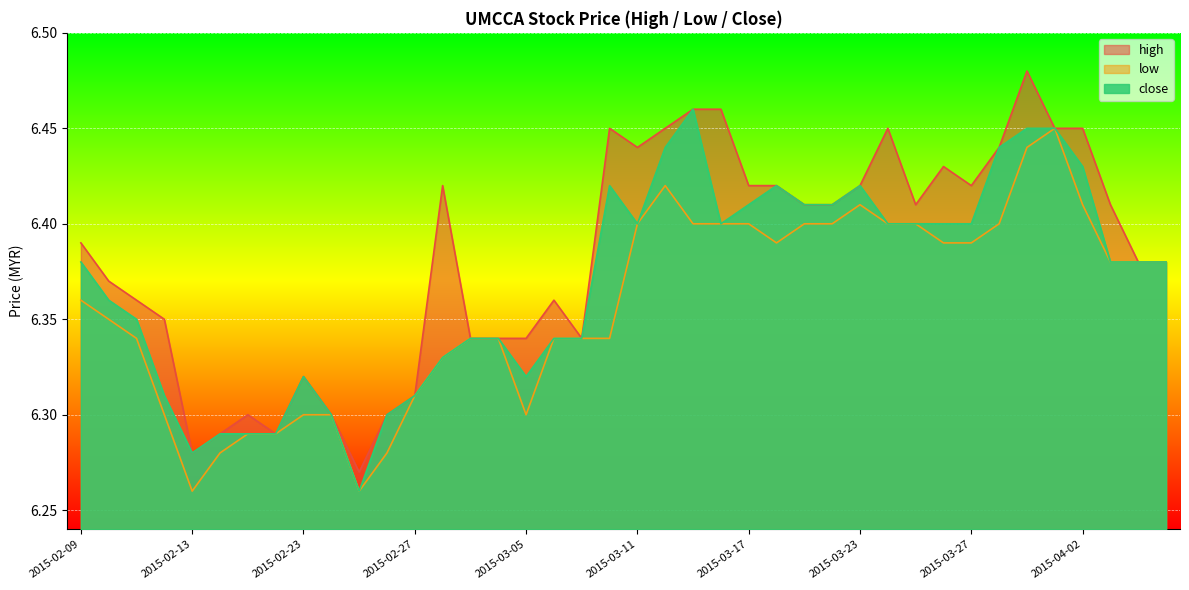

How many distinct data groups are displayed?

3